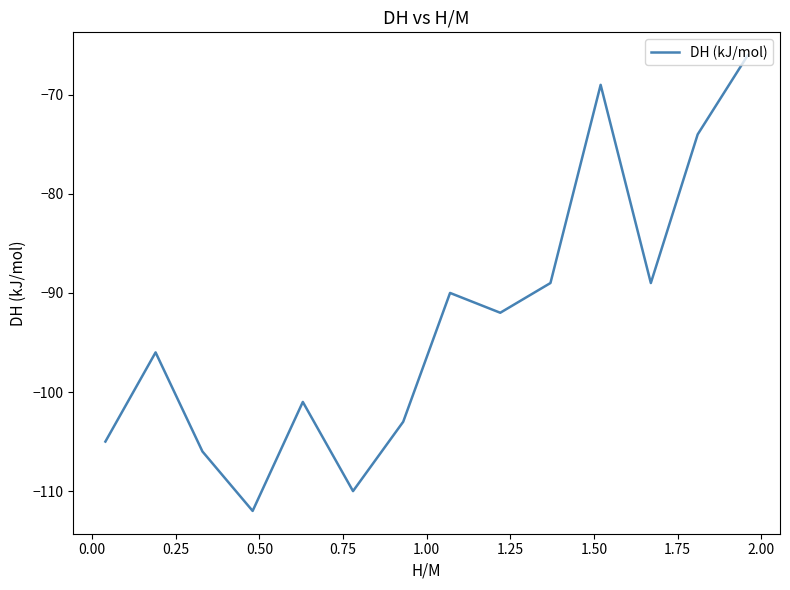

What is the sum of all values?

-1302